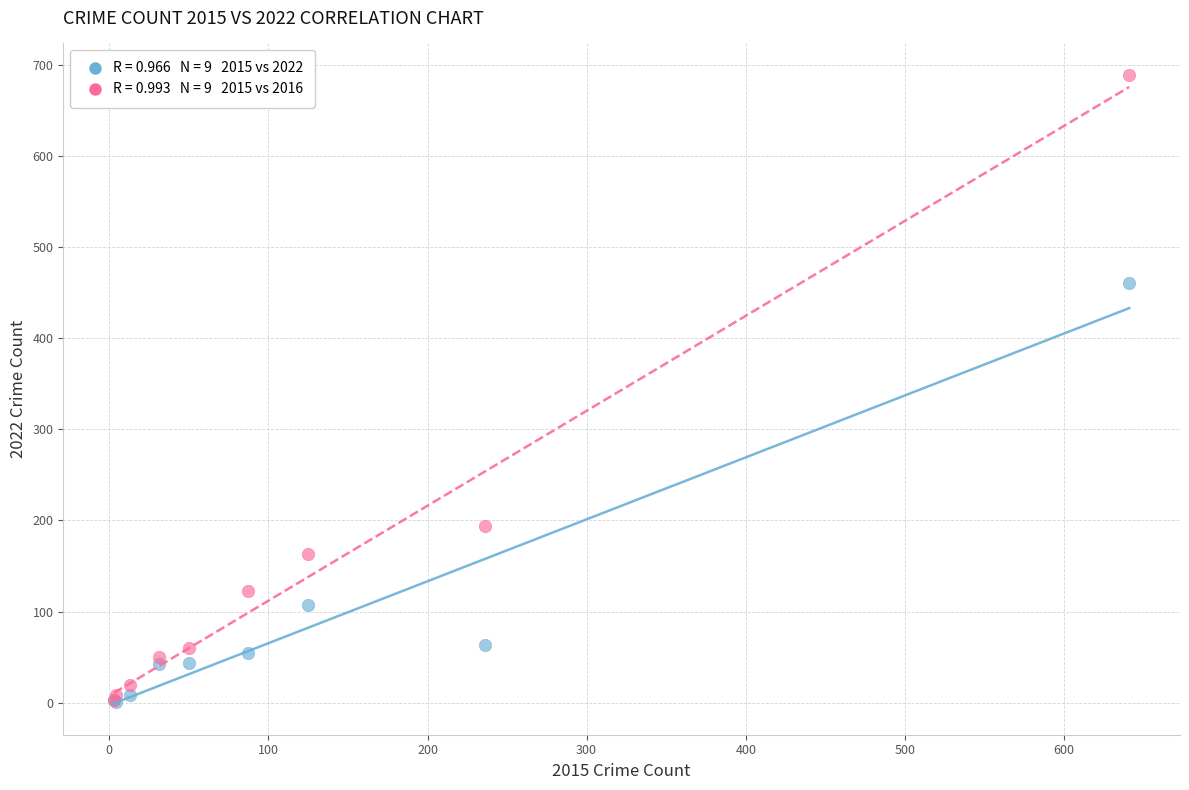

Across all series, what Y value is closest to 345?

461